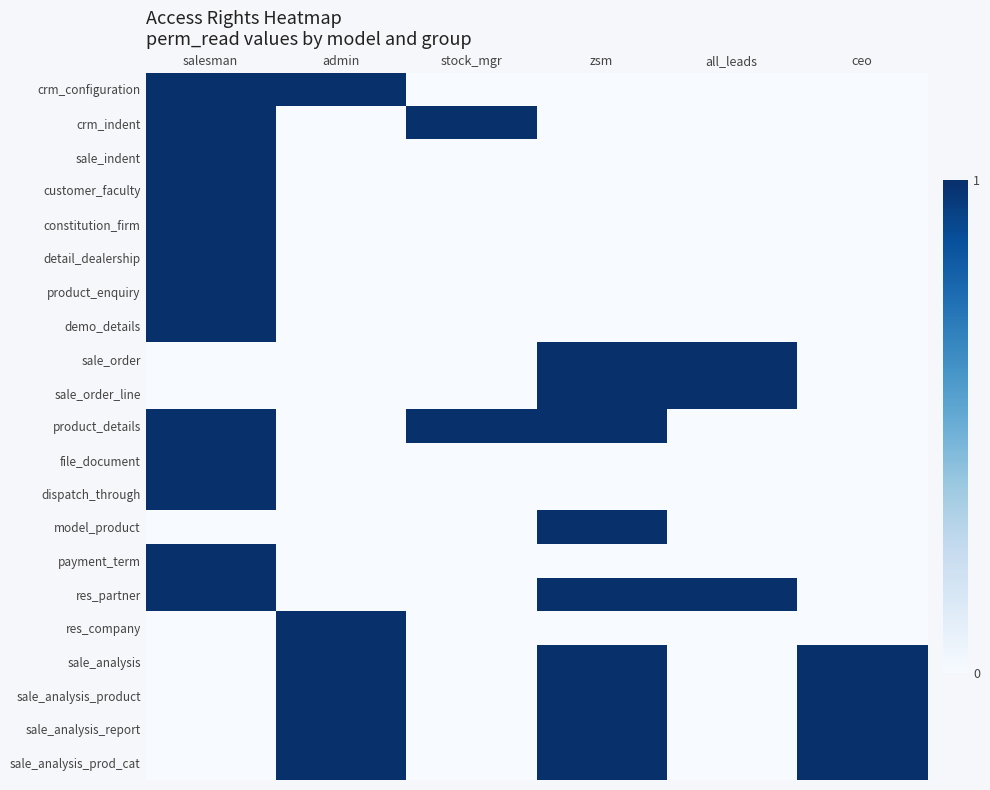

Which series has the largest total across all categories?

product_details